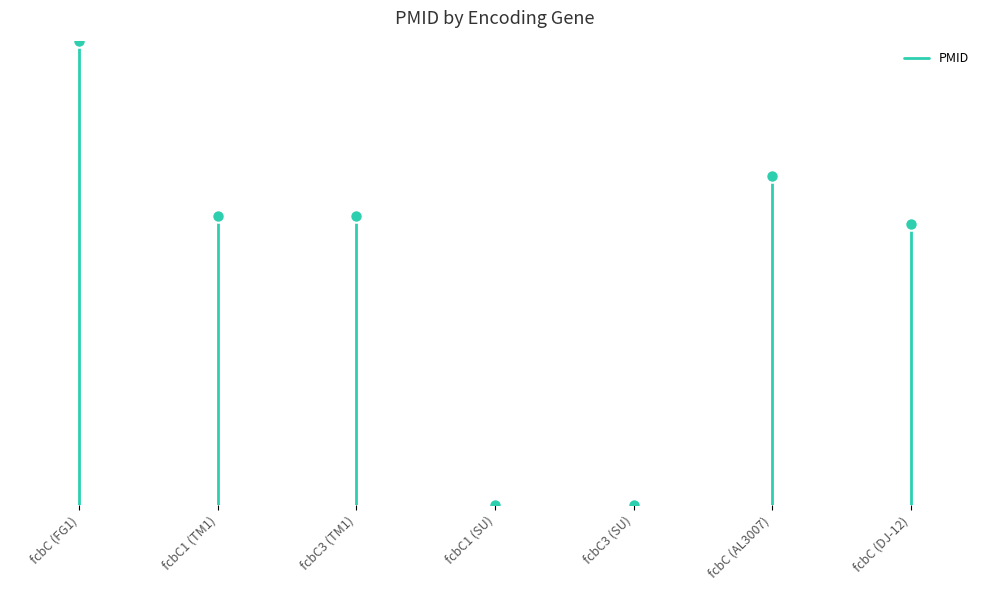

What is the value of the 1st point from the left?

1476298.4